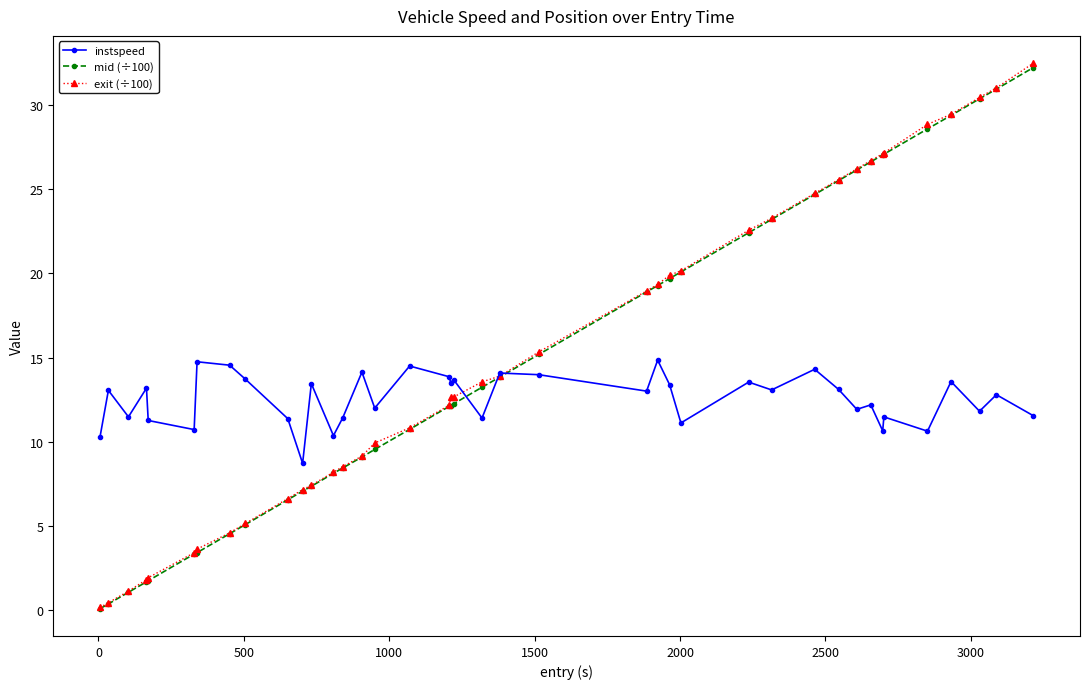

What is the highest value of the instspeed series?

14.8